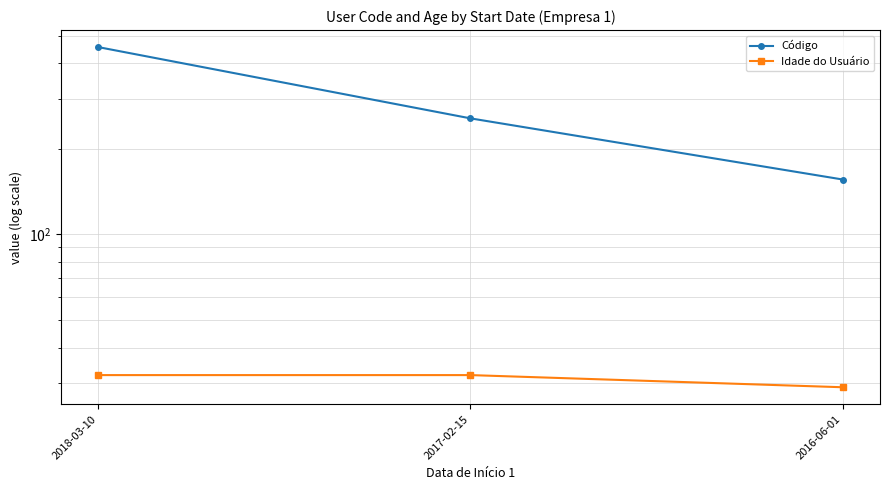

Between 2017-02-15 and 2018-03-10, which is larger?

2018-03-10